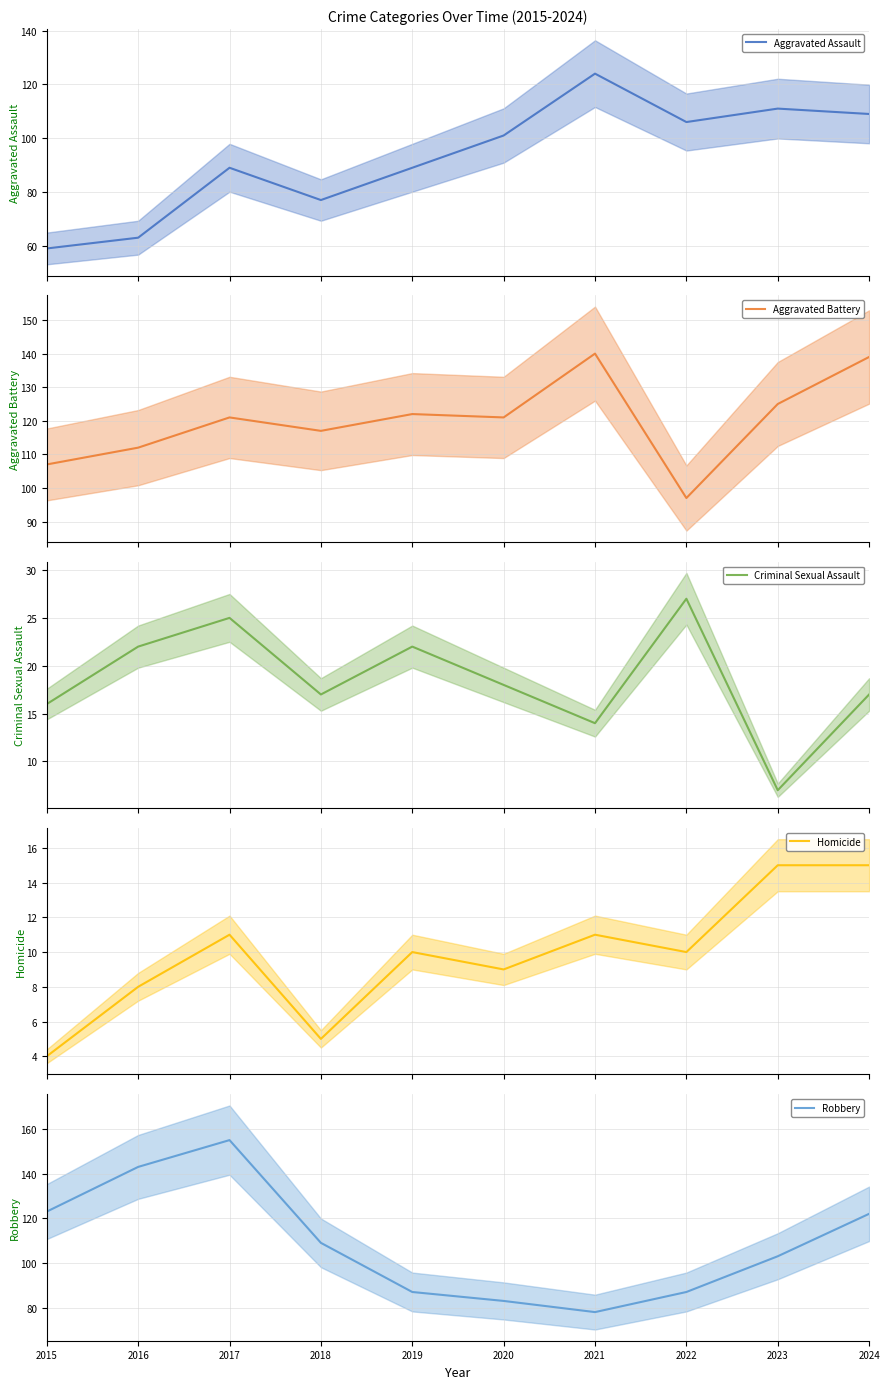

Which series has the widest spread of values?

Robbery